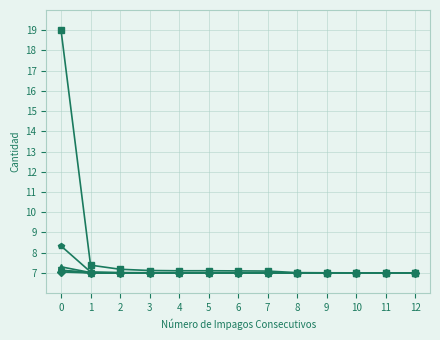

What is the total value across all series at 10?

42.0